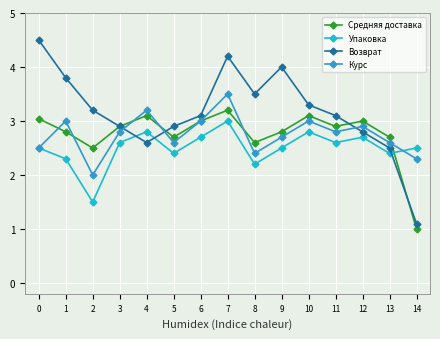

At which category is the sum across all series the highest?

7